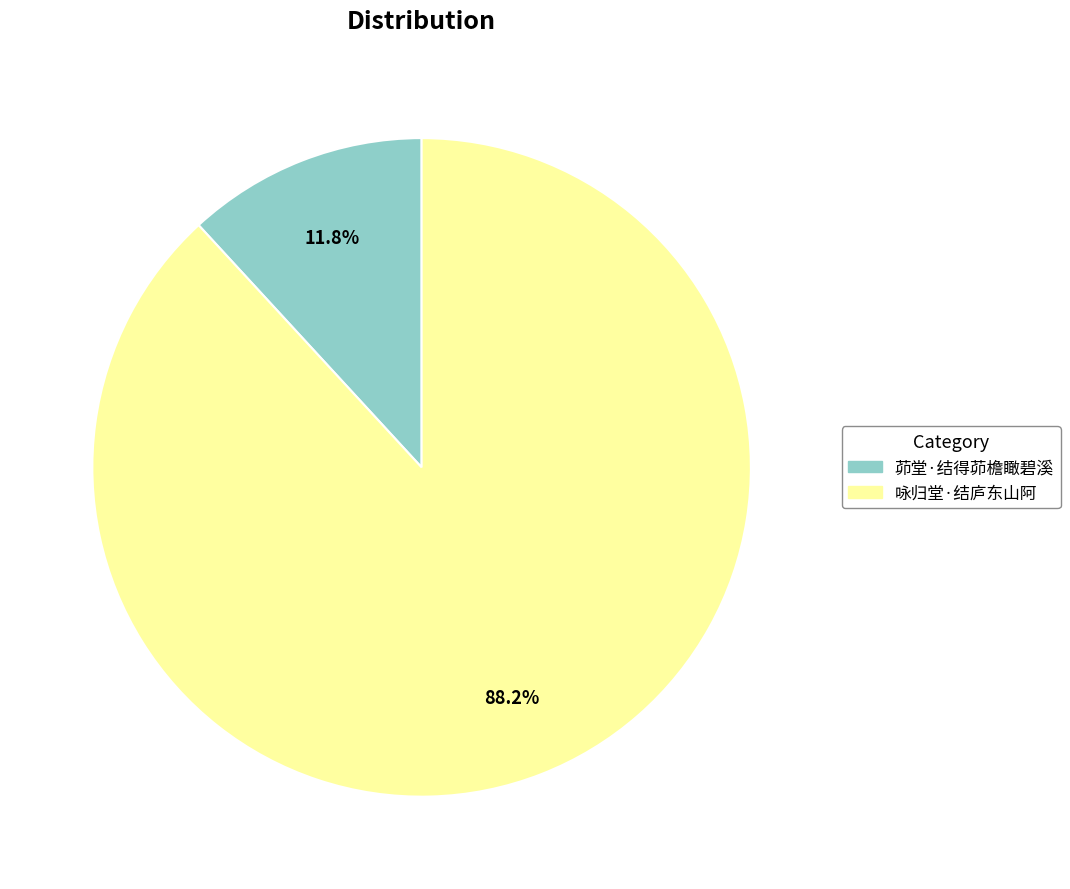

What is the majority slice?

咏归堂·结庐东山阿